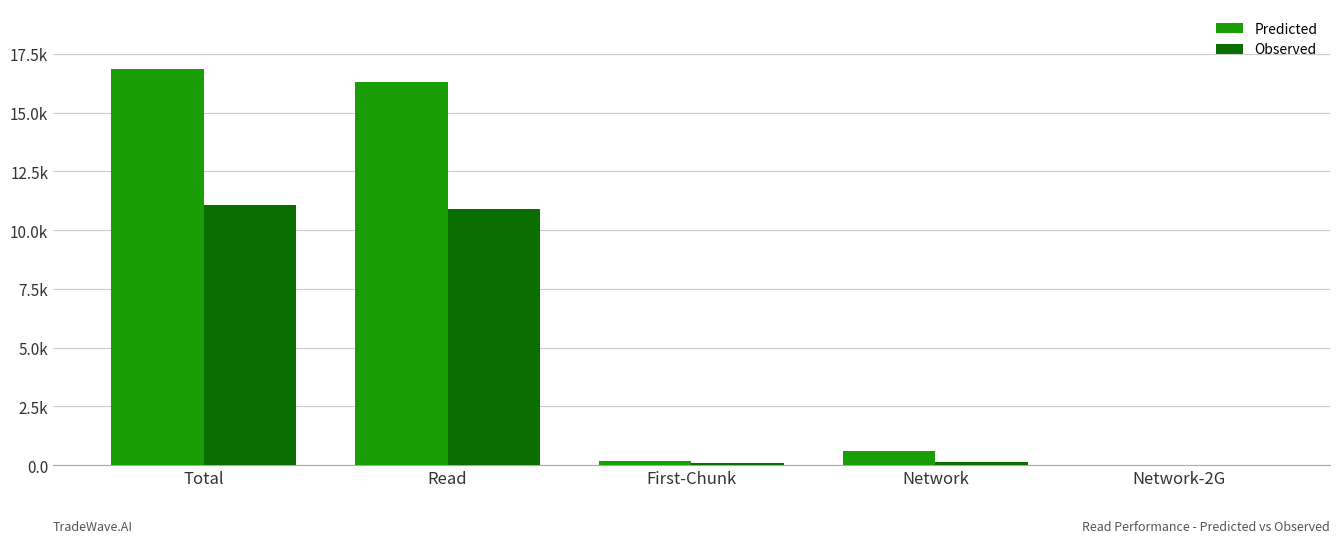

What are all the series names shown in the legend?

Predicted, Observed